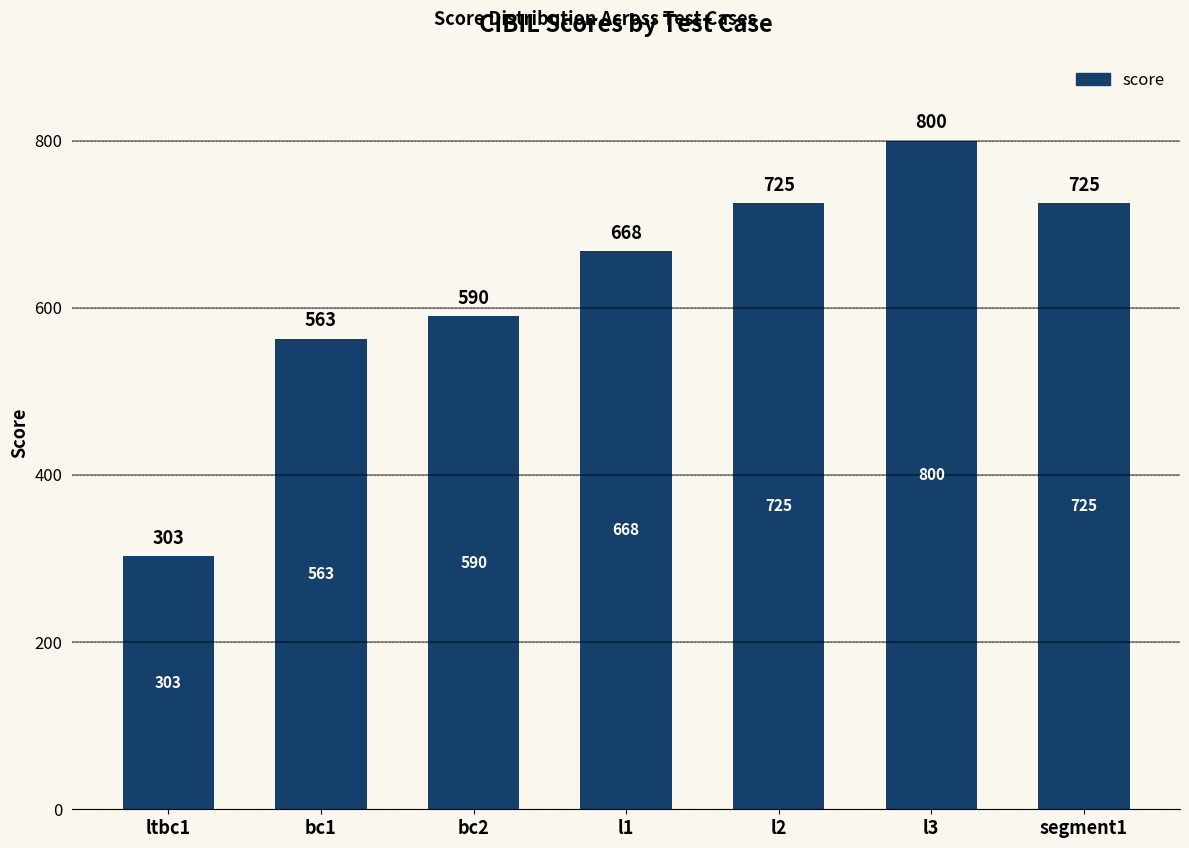

Reading right to left, extract all data points from this chart.

725	800	725	668	590	563	303